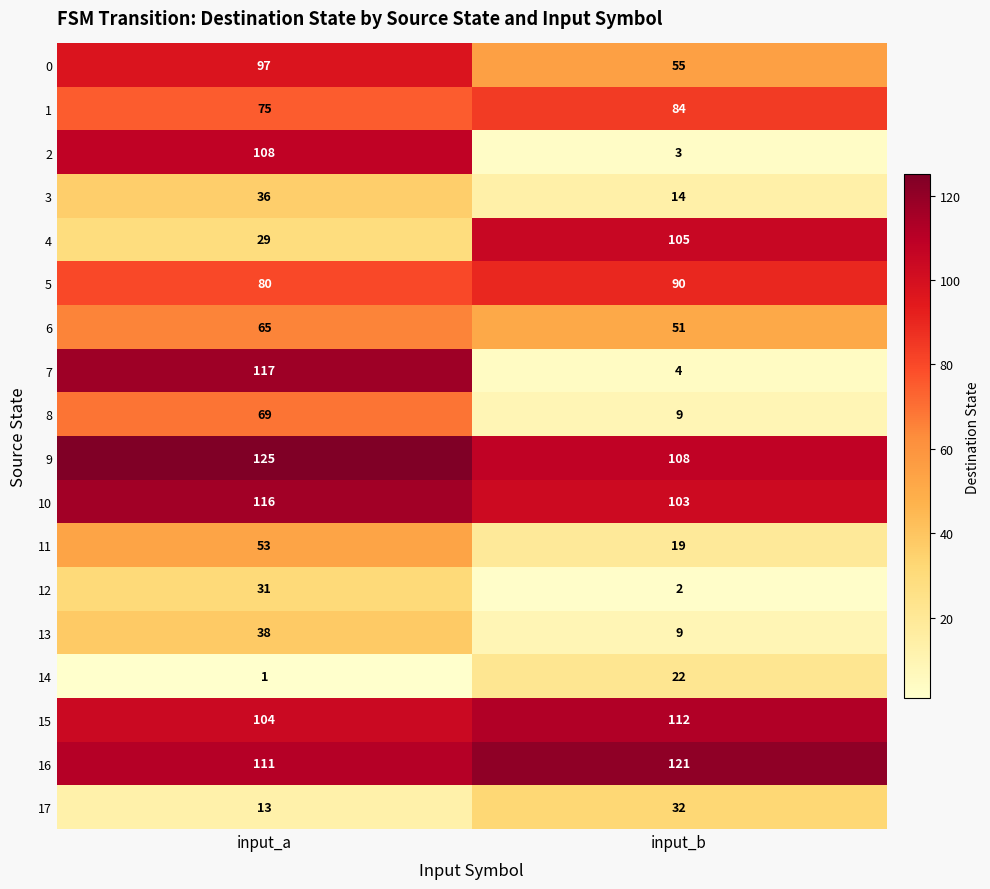

What is the total value across all series at input_b?

943